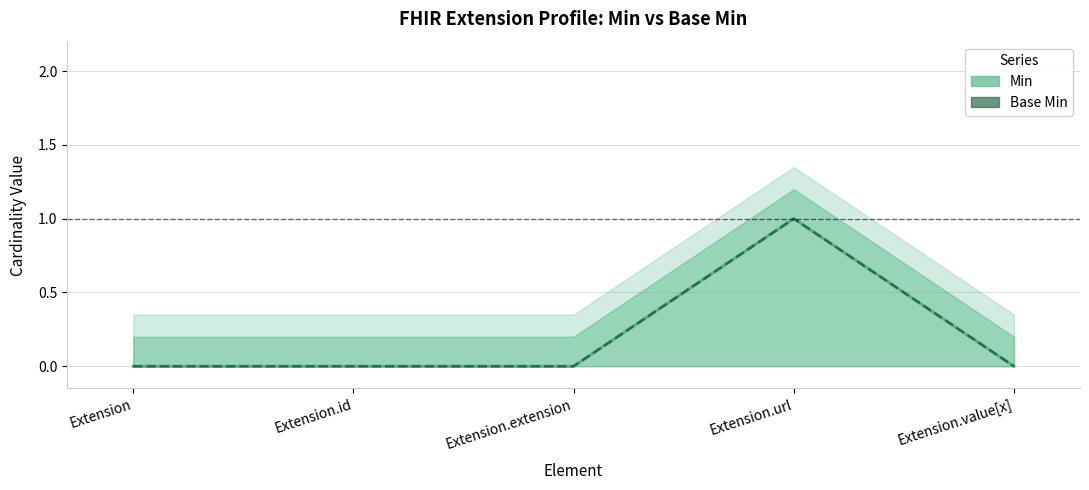

Reading left to right, transcribe all the data shown in this chart.

Min: 0	0	0	1	0
Base Min: 0	0	0	1	0